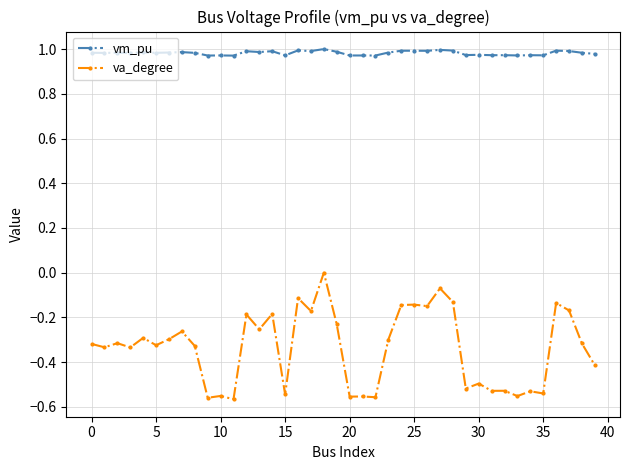

Rank the series by their average value, from lowest to highest.

va_degree, vm_pu